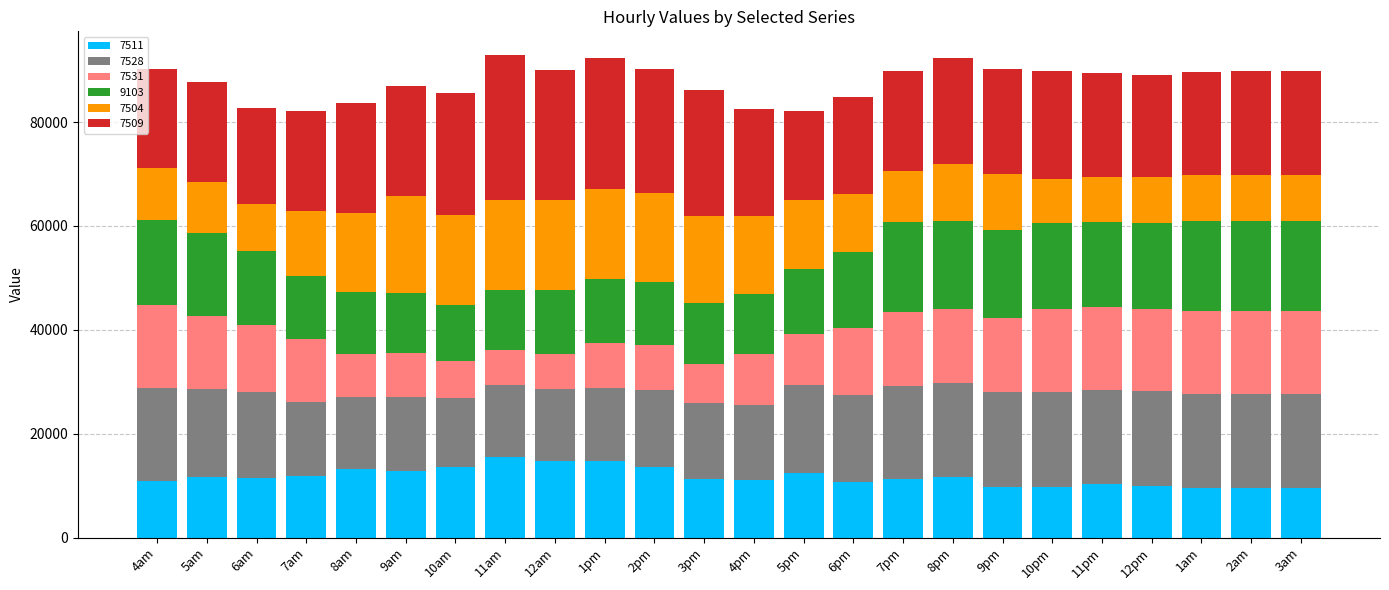

How many bars are there in total?

24